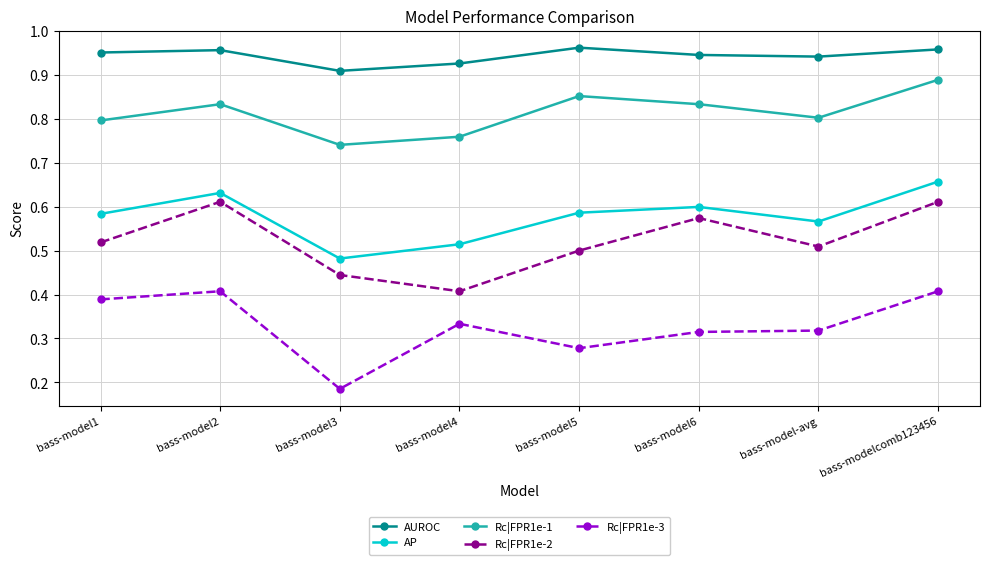

How many categories are shown in the chart?

8